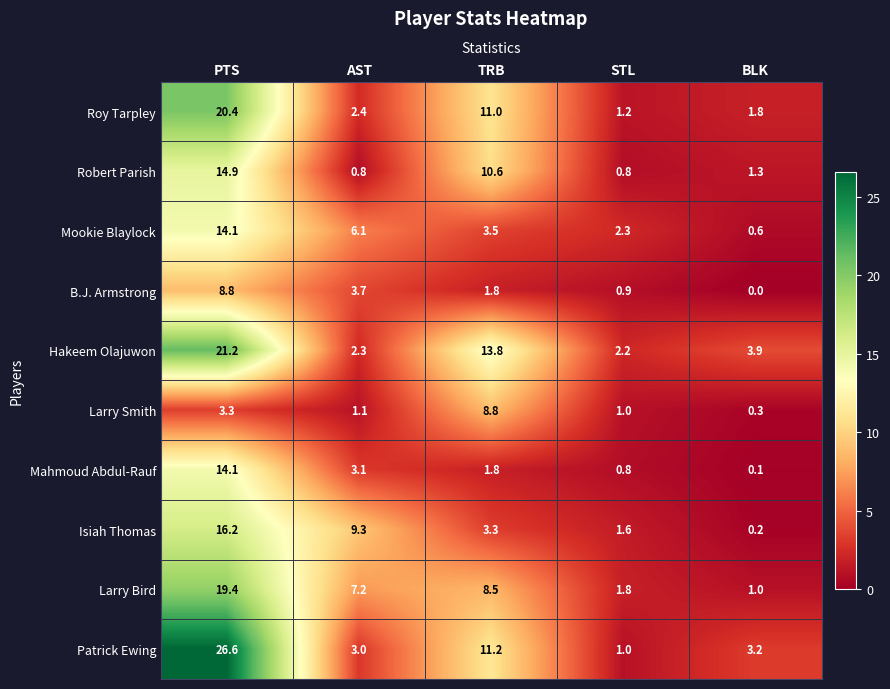

What is the maximum value shown in the chart?

26.6